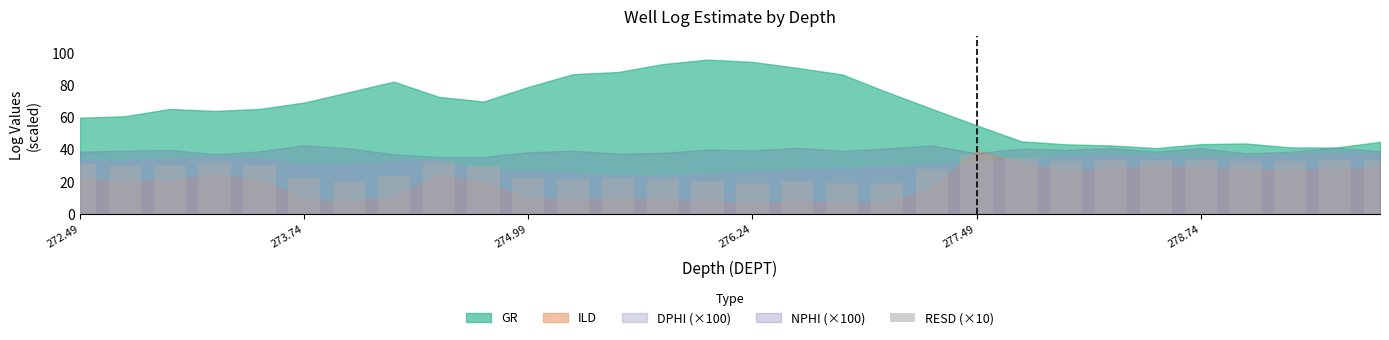

What is the smallest value displayed?

19.1